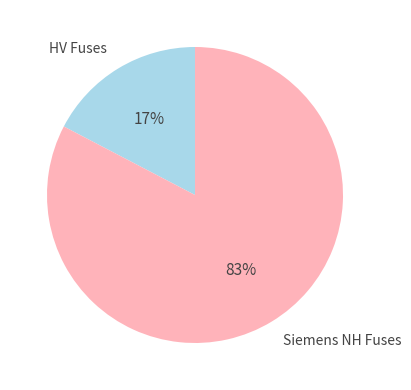

Between Siemens NH Fuses and HV Fuses, which is larger?

Siemens NH Fuses